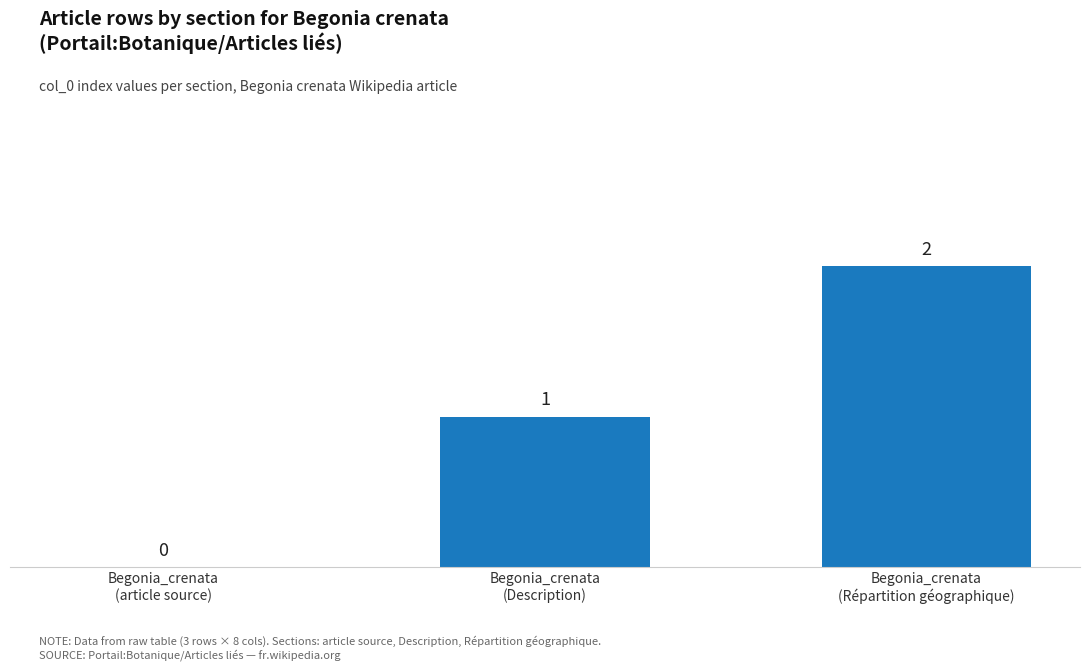

How many values are between 0 and 2?

3